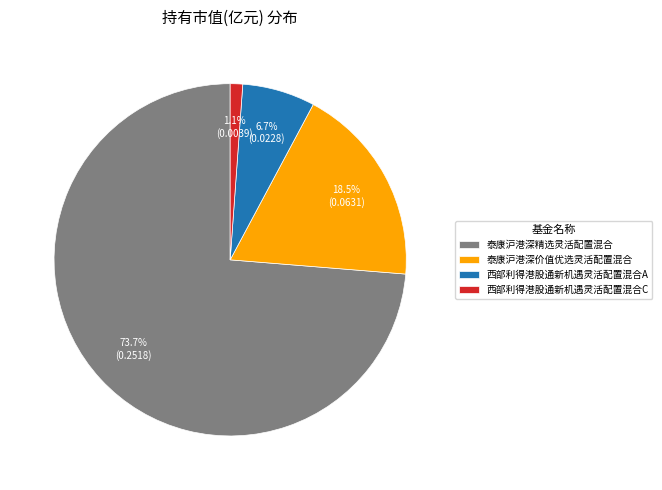

Combined, do 泰康沪港深价值优选灵活配置混合 and 西部利得港股通新机遇灵活配置混合A account for over 50%?

No